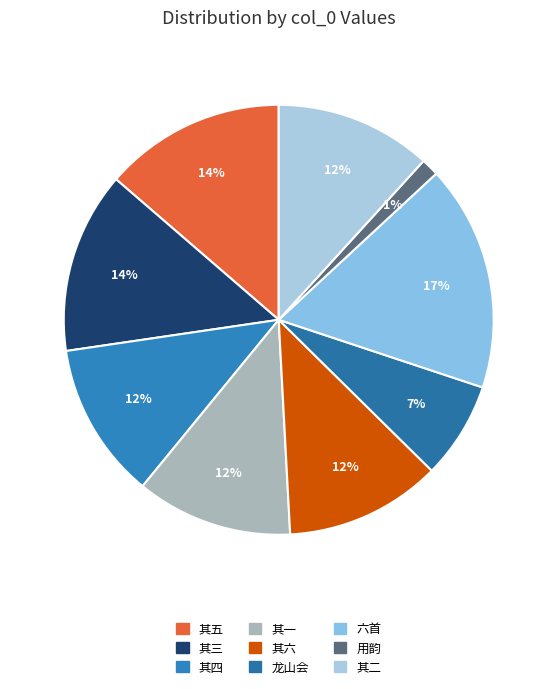

Count the number of slices in the pie.

9